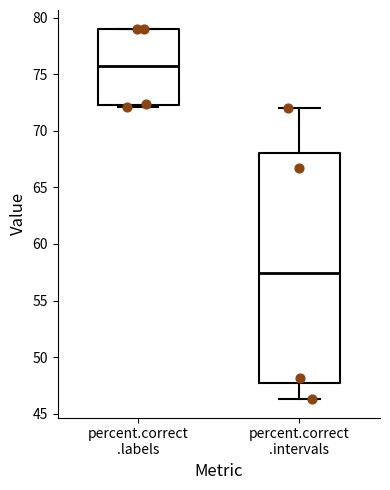

Reading left to right, transcribe this box plot: for each box, give where its median line is, the range the box spans, and where its two whiskers end, as read against the y-axis. The values are not printed on the chart, so give them approximately, as read against the axis.

percent.correct .labels: median 75.5, box 72.5 to 79.0, whiskers 72.0 to 79.0
percent.correct .intervals: median 57.5, box 47.5 to 68.0, whiskers 46.5 to 72.0